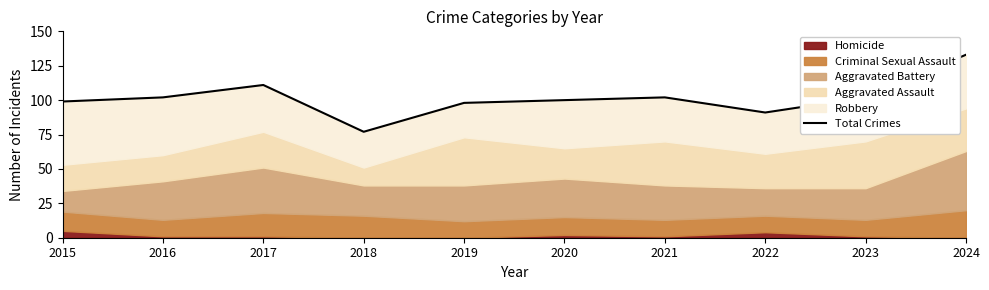

What is the value of the 9th point from the left?

102